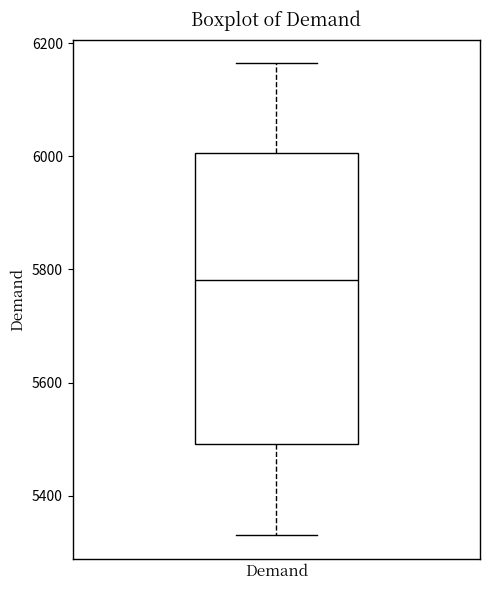

Read this box plot against the y-axis: the position of the median line, the range covered by the box, and the ends of both whiskers. The values are not printed on the chart, so give them approximately, as read against the axis.

median 5780, box 5500 to 6000, whiskers 5340 to 6160